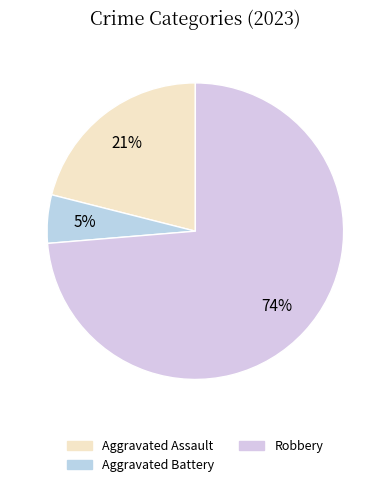

How many segments does this pie chart have?

3